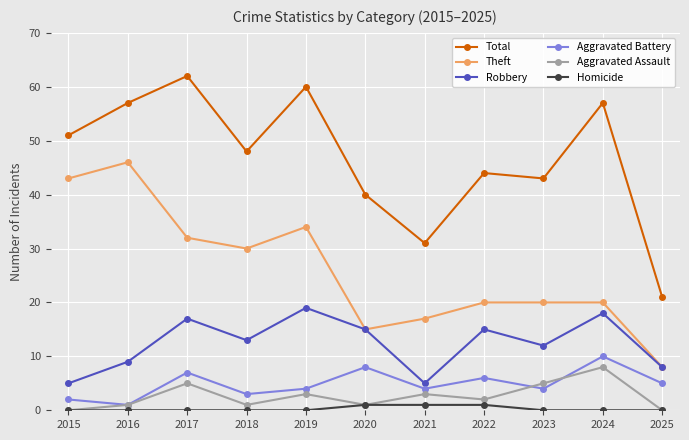

What is the difference between the highest and lowest values at 2024?

57